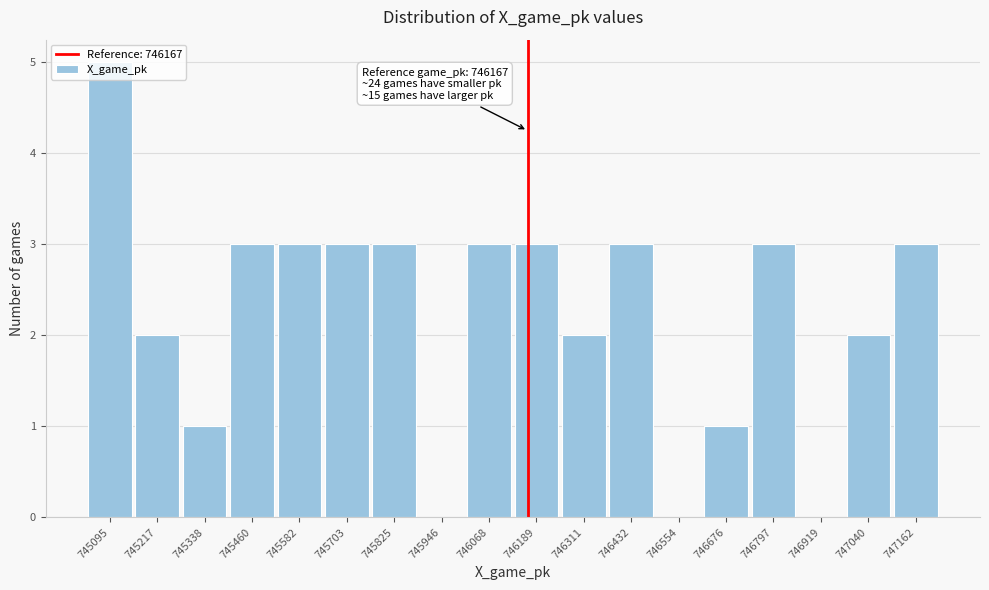

Which range on the x-axis has the tallest bar?

745040 to 745160